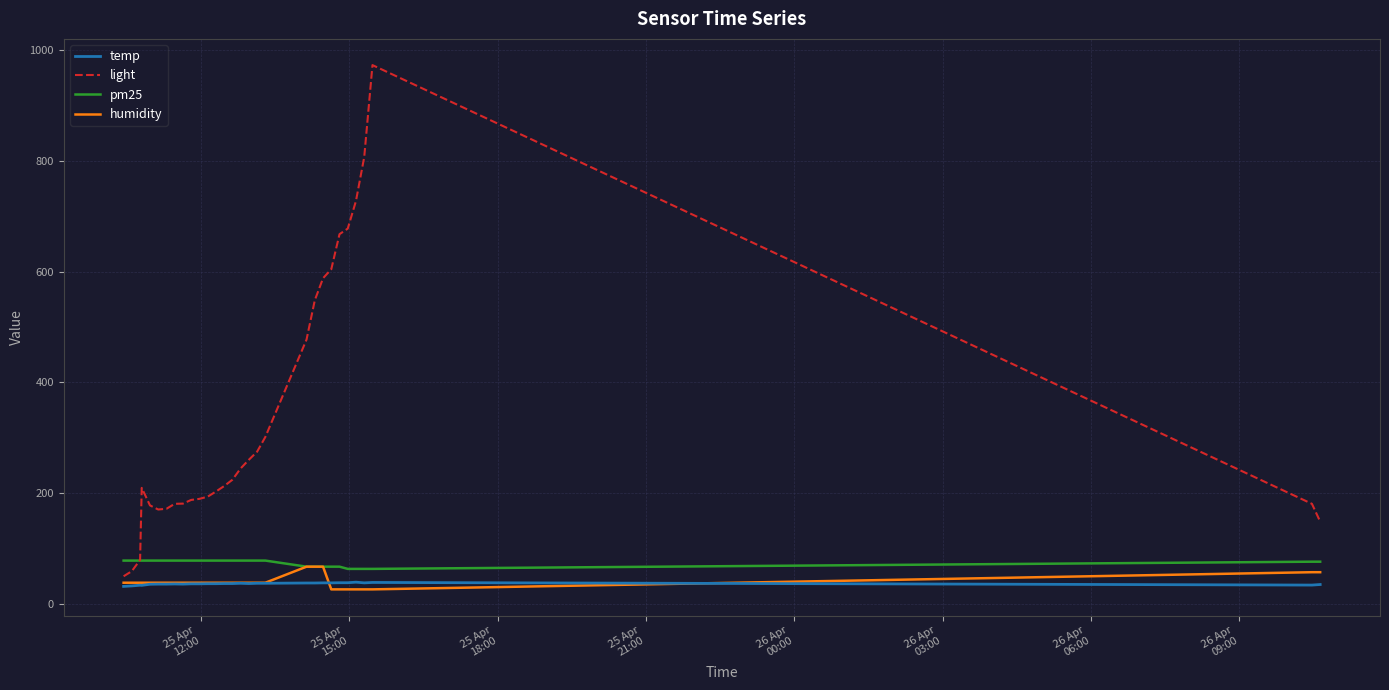

Which series has the largest range (max minus min)?

light